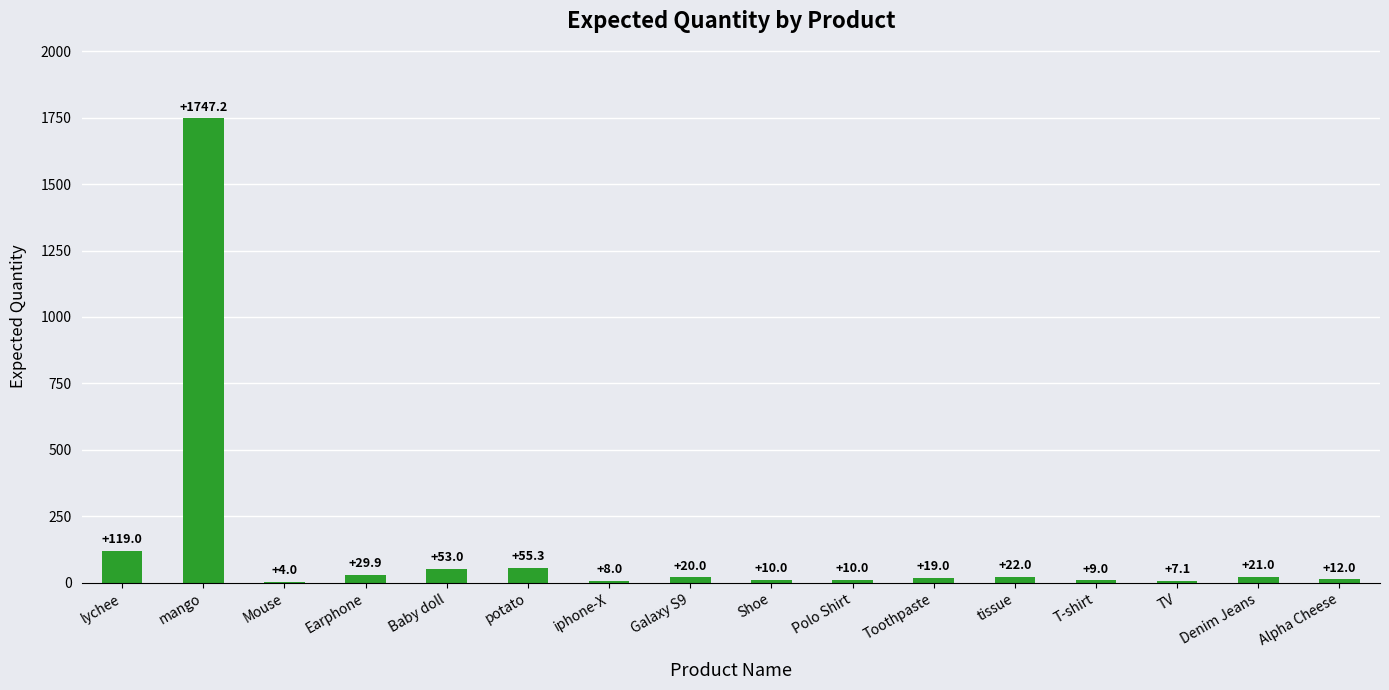

What is the maximum value shown in the chart?

1747.2